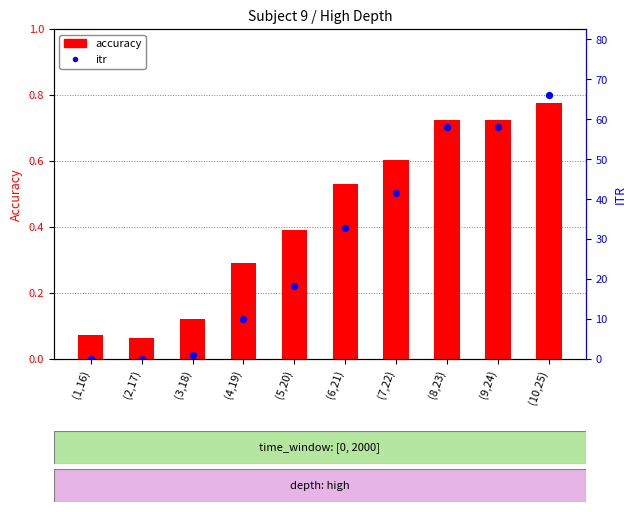

Which series has the largest Y range (max minus min)?

itr